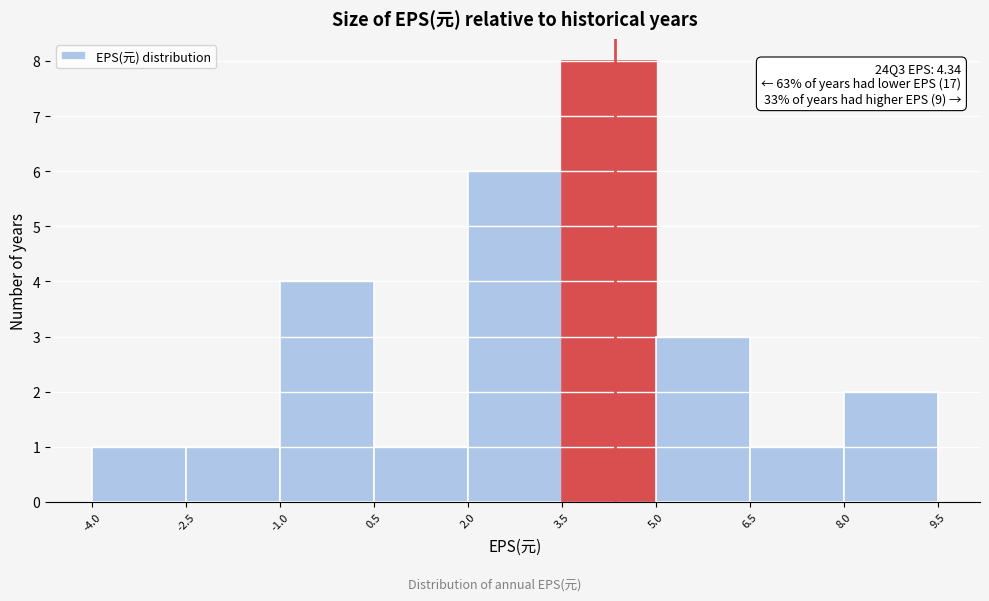

Which range on the x-axis has the tallest bar?

3.5 to 5.0